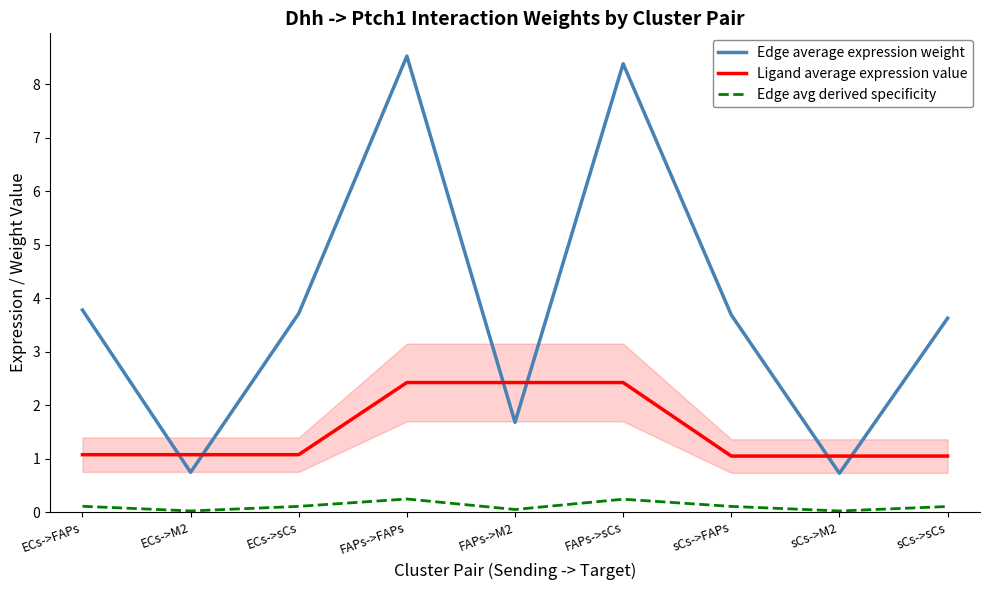

Between ECs->FAPs and FAPs->M2, which series saw the biggest shift?

Edge average expression weight